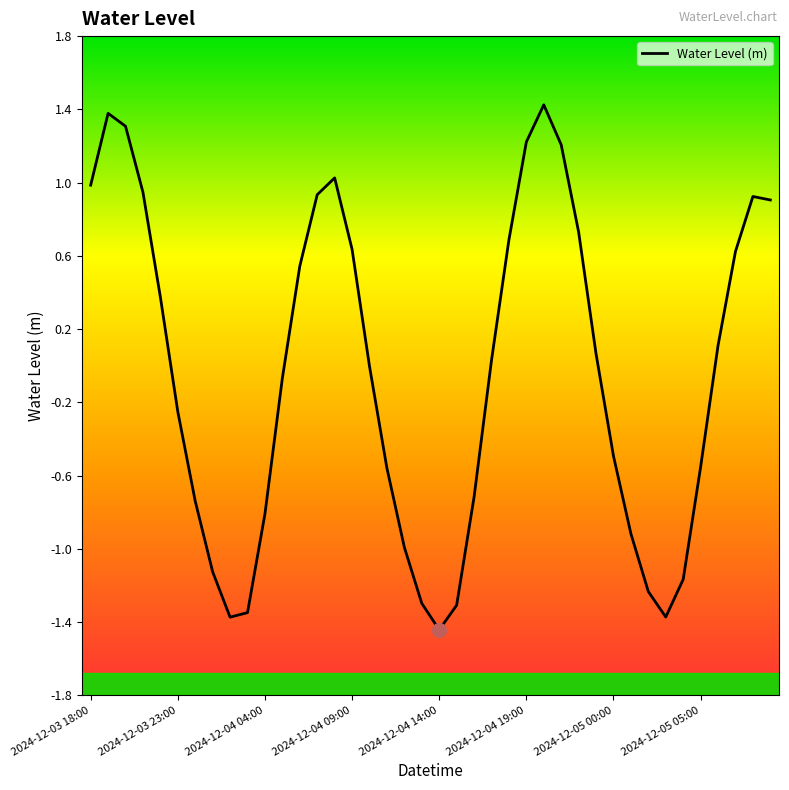

True or false: the data has more than 1 interior local peaks.

True